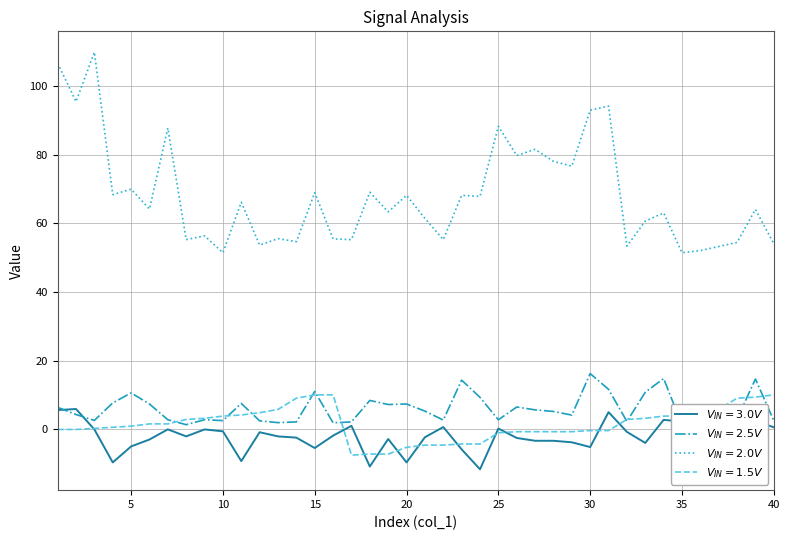

True or false: col_5 and col_6 cross at least once.

False